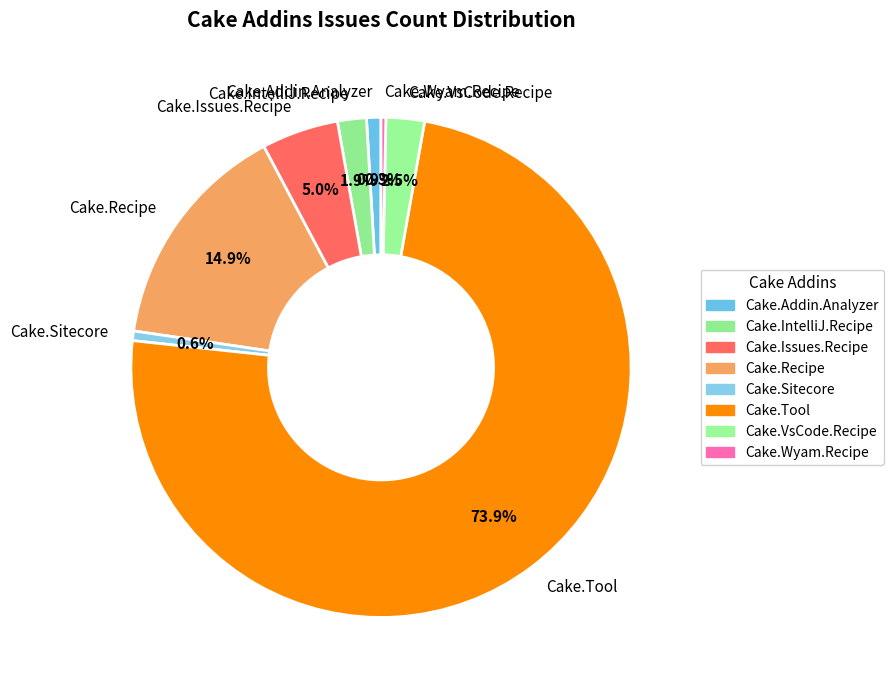

Does Cake.VsCode.Recipe represent more than half of the total?

No